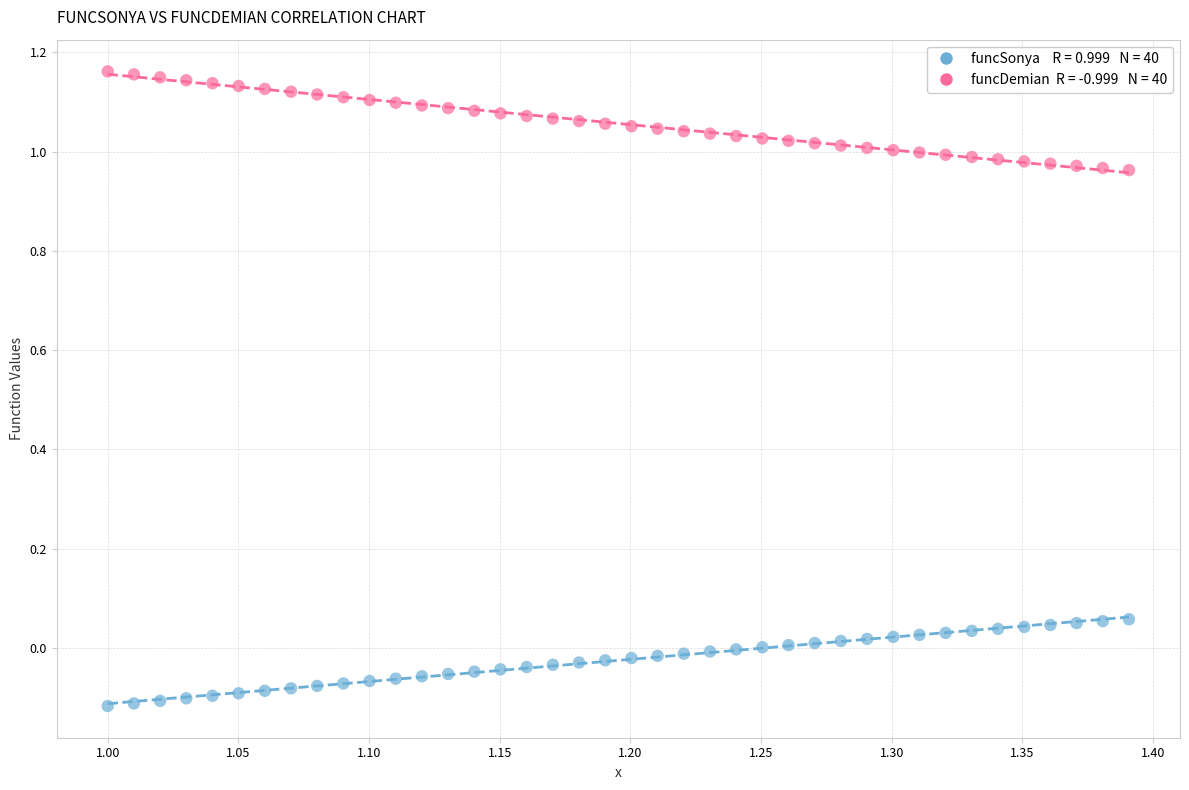

Across all data points, what is the range of X values (max minus min)?

0.4